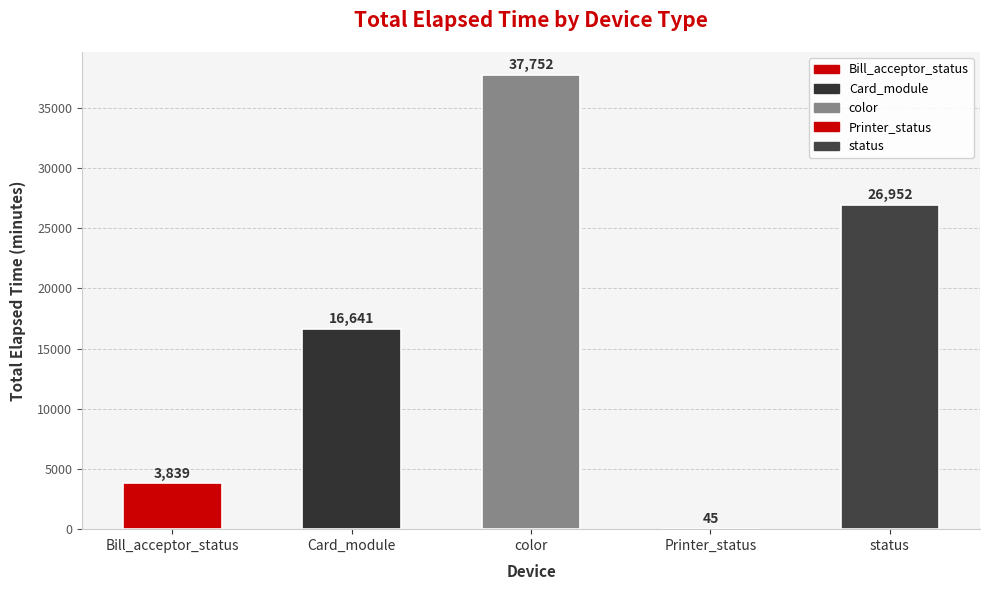

Which label corresponds to the largest value in the chart?

color